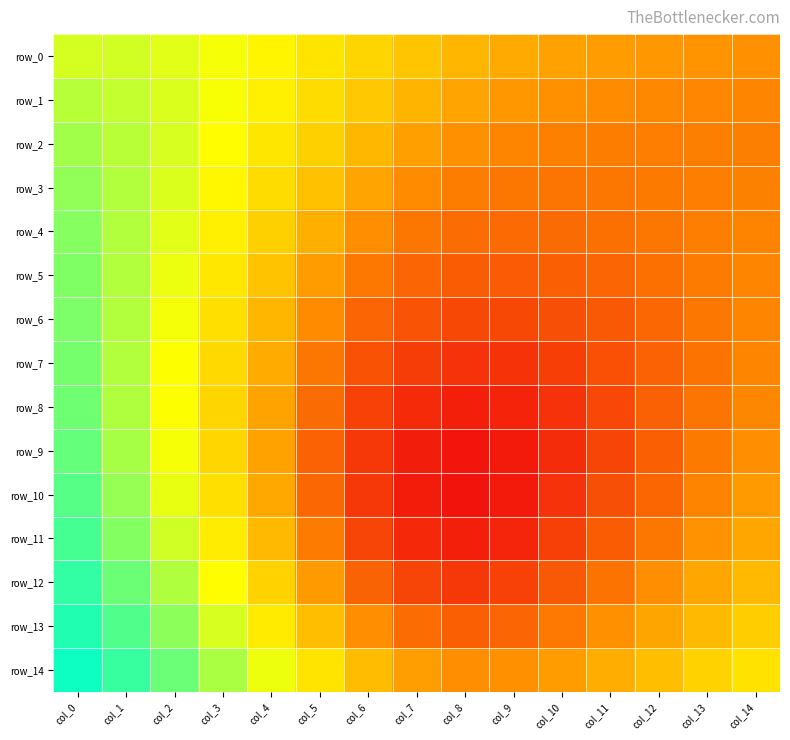

At which category is the sum across all series the highest?

col_0